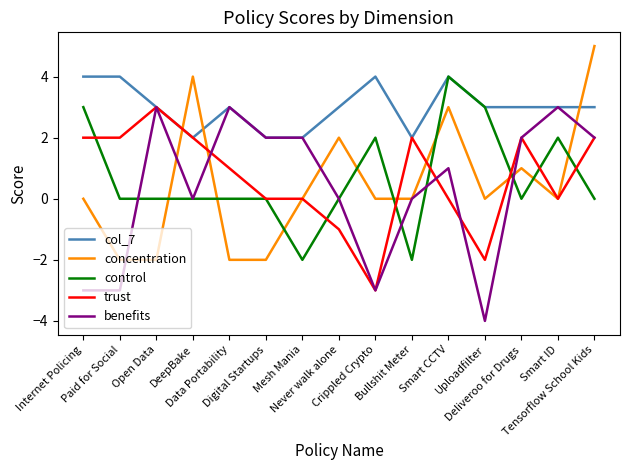

Which series has the largest total across all categories?

col_7